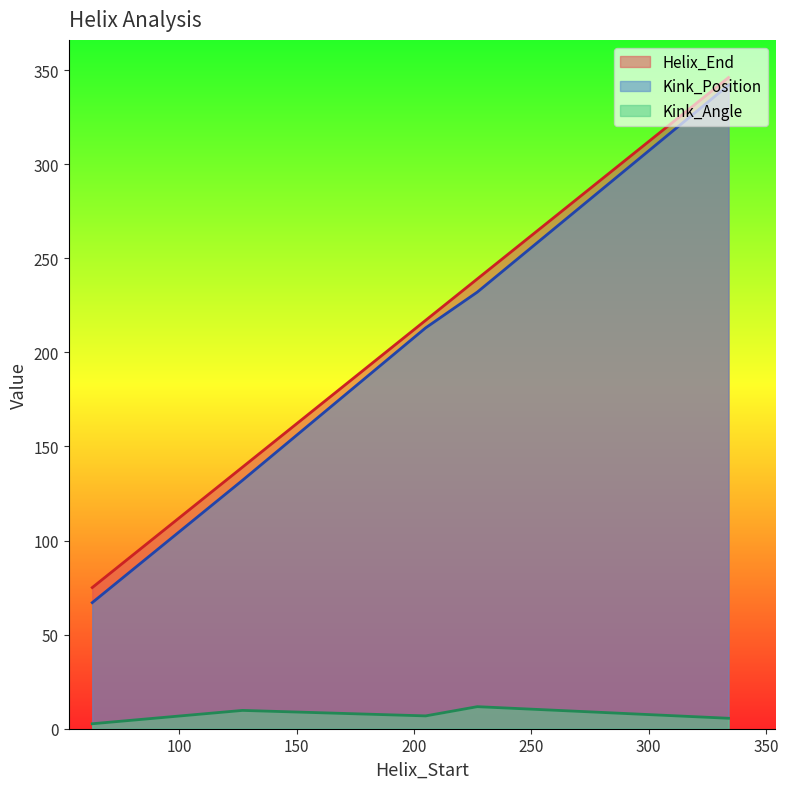

In Kink_Angle, how many points are lower than both neighbors (excluding endpoints)?

1